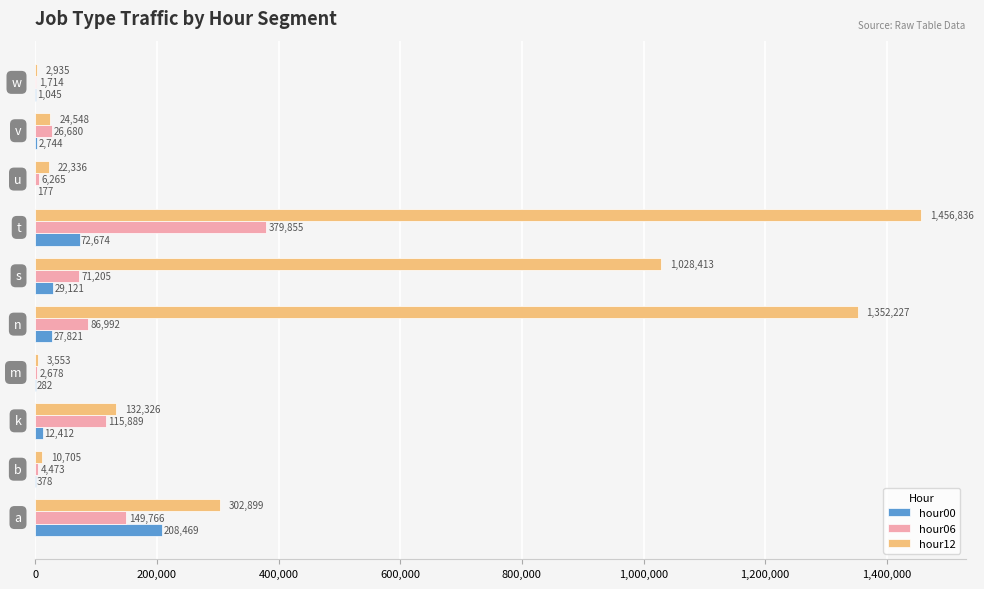

Which series has the largest total across all categories?

hour12